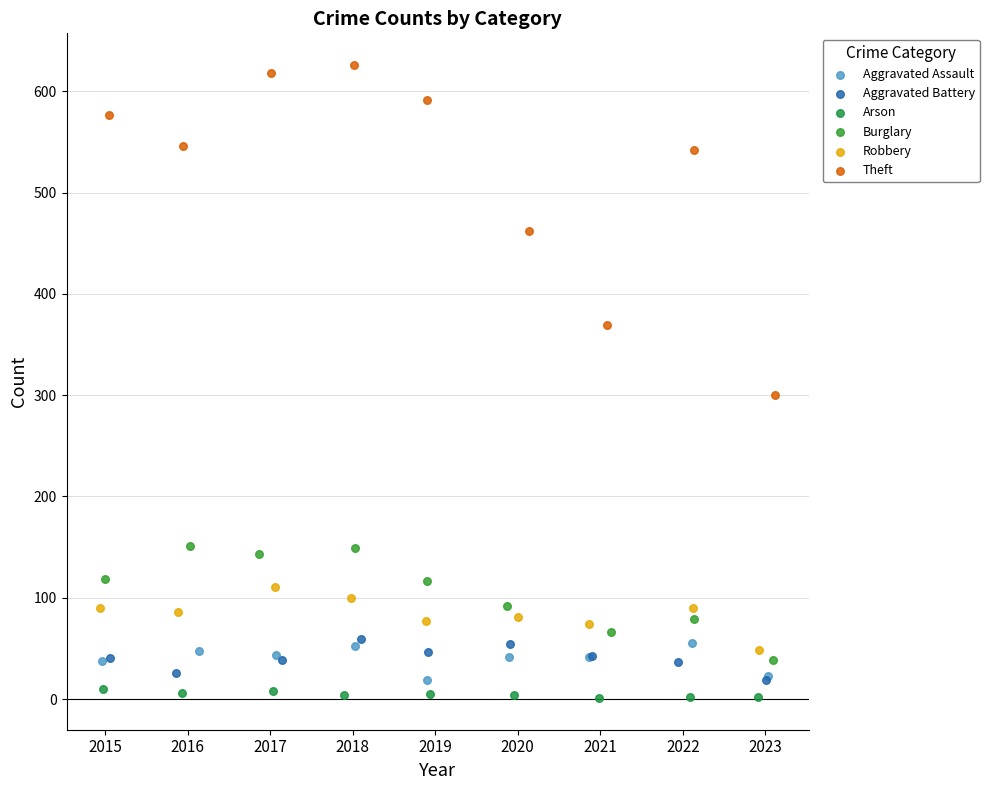

What are all the series names shown in the legend?

Aggravated Assault, Aggravated Battery, Arson, Burglary, Robbery, Theft